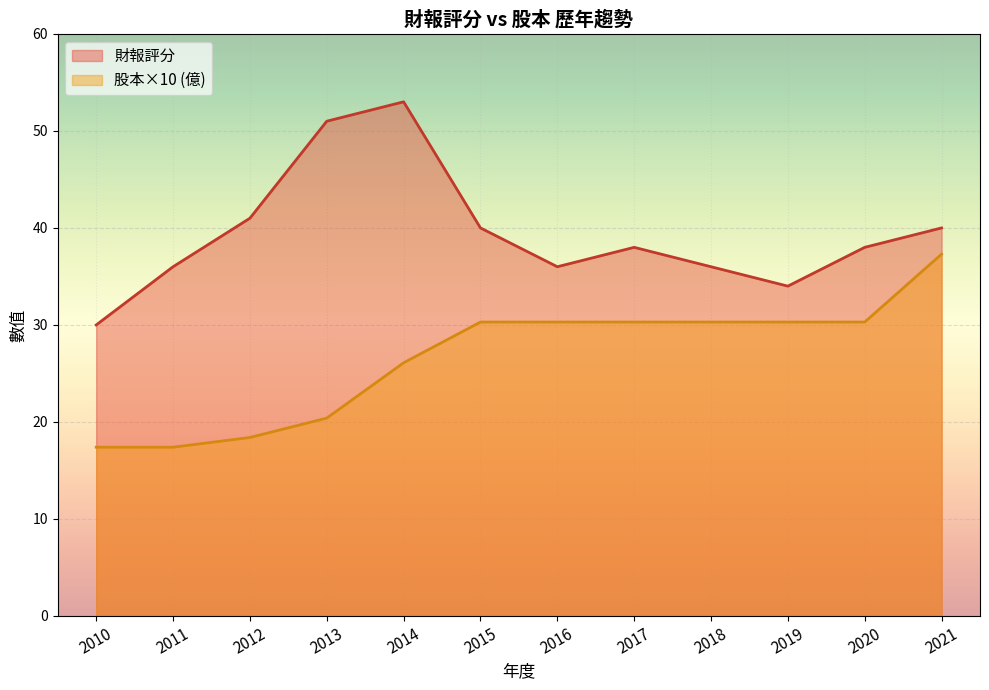

Does the chart display data point markers on the line(s)?

No